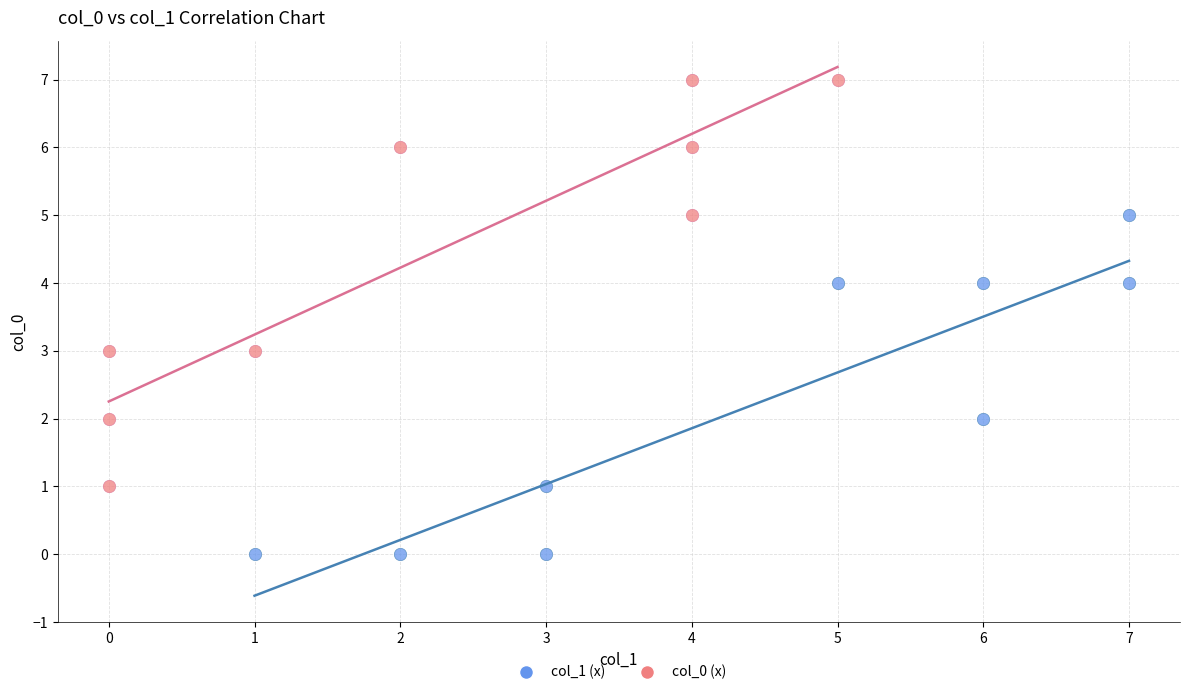

What are all the series names shown in the legend?

col_1 (x), col_0 (x)